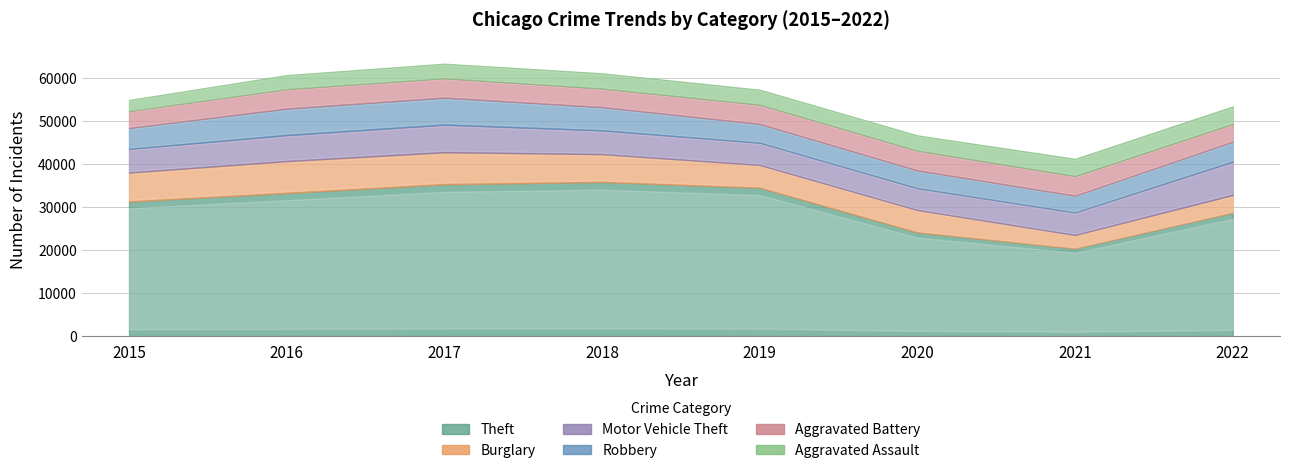

How many lines are shown in the chart?

6